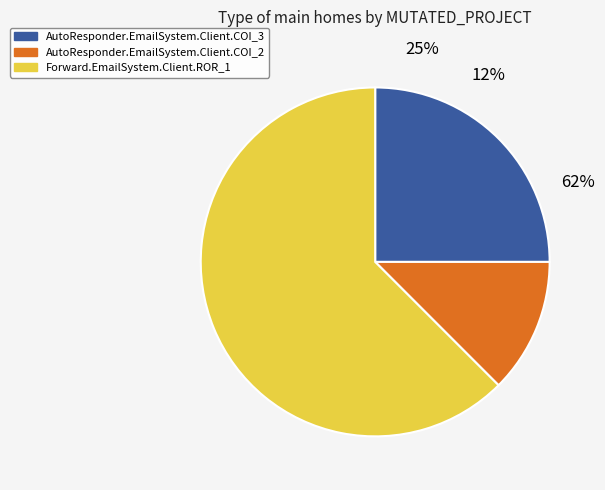

To the nearest percent, what percentage of the pie is AutoResponder.EmailSystem.Client.COI_3?

25%